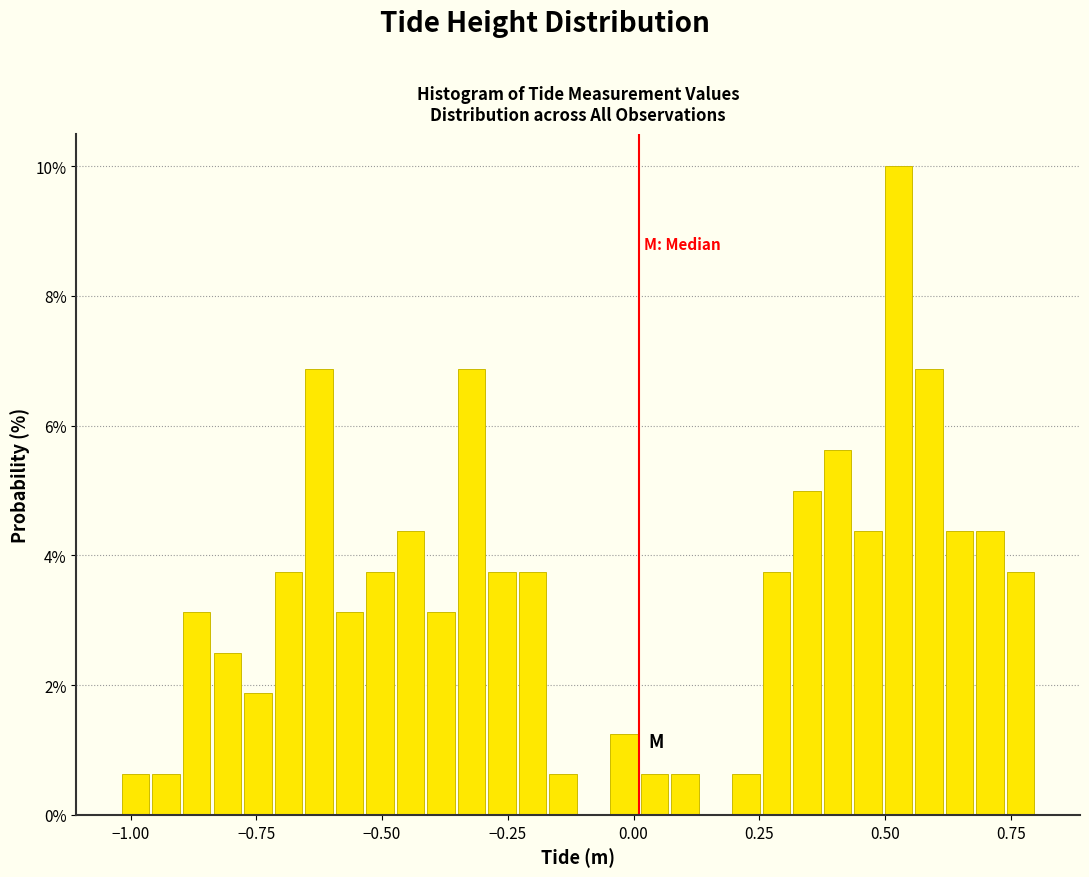

Read against the x-axis, roughly where is the centre of the tallest bar?

0.55